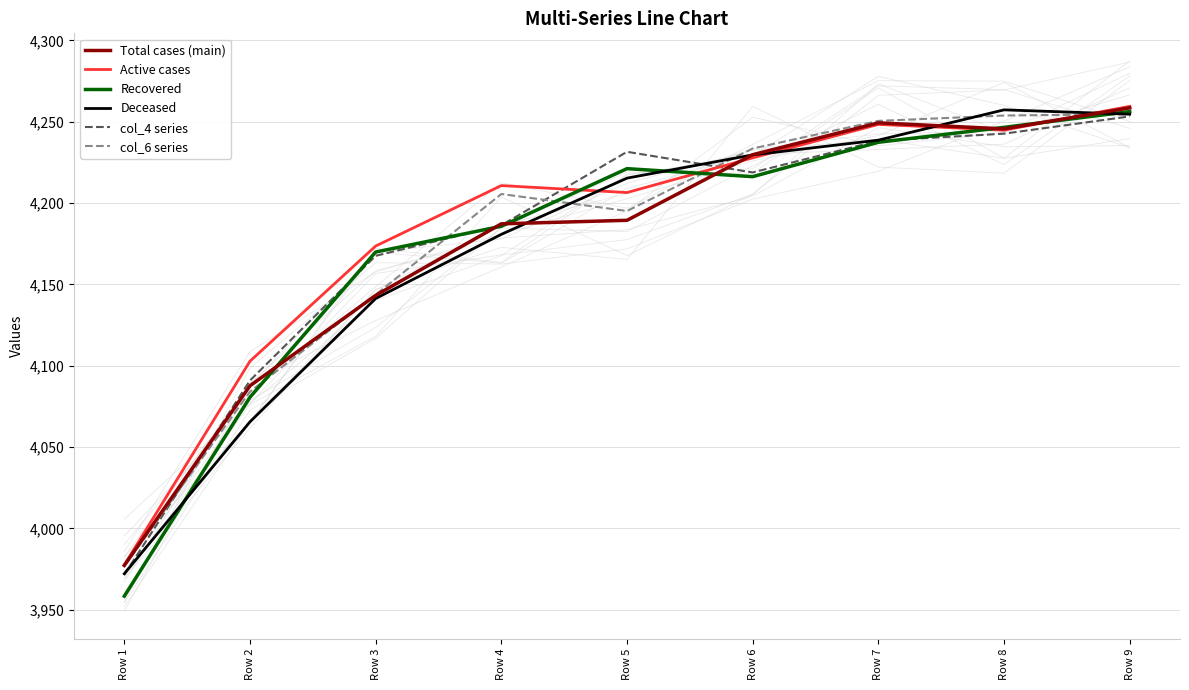

True or false: Recovered has a value of 6997.6 at Row 9.

False